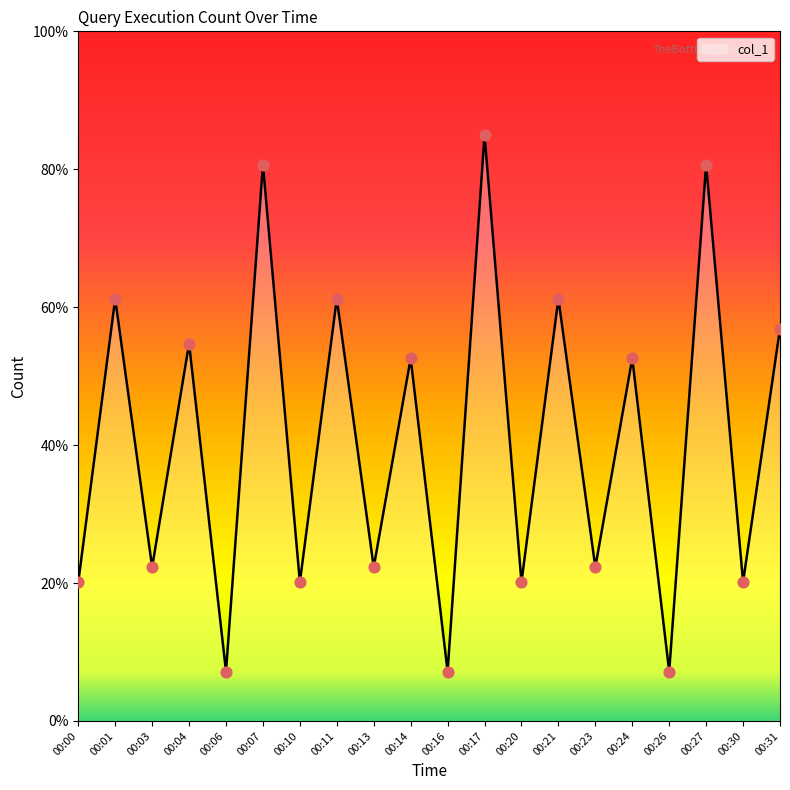

Which has a higher value, 00:11 or 00:13?

00:11